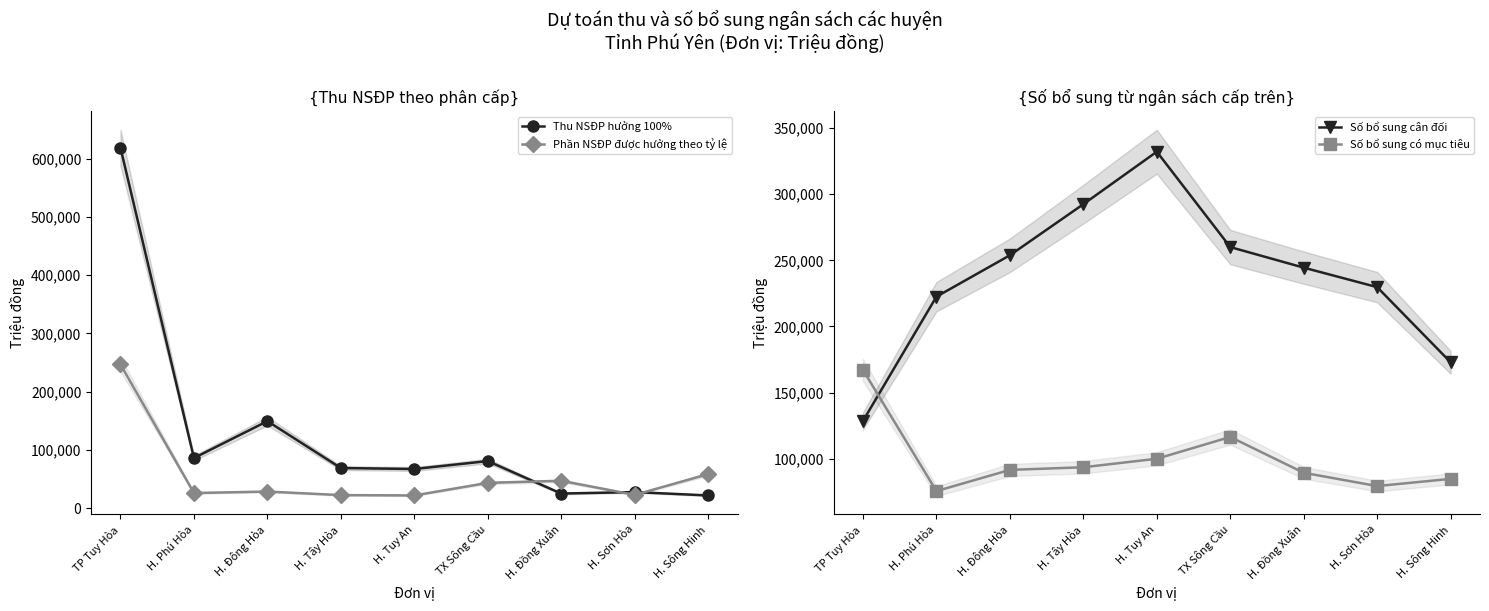

Which series has the widest spread of values?

Thu NSĐP hưởng 100%